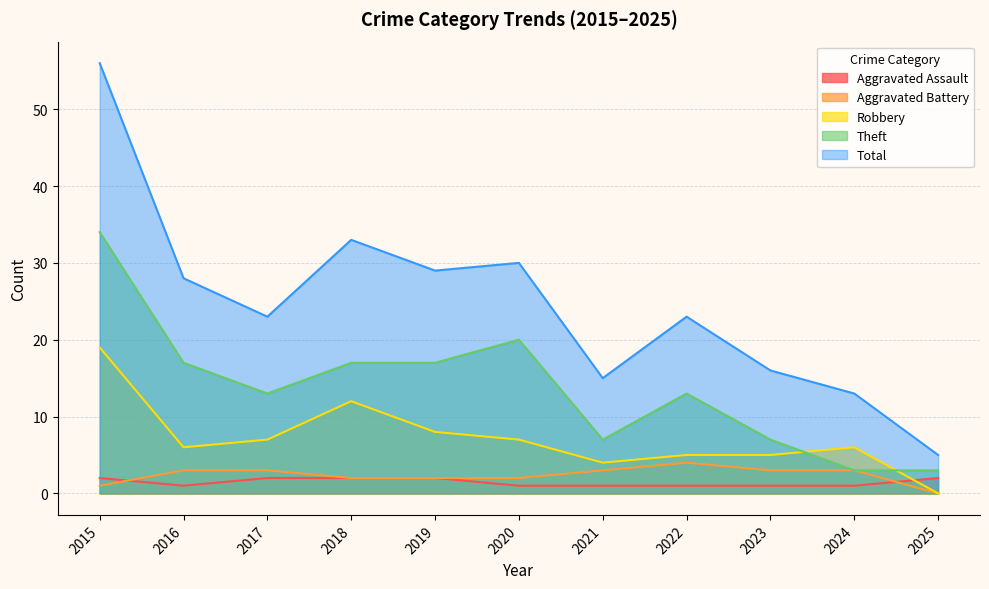

At which category is the sum across all series the highest?

2015